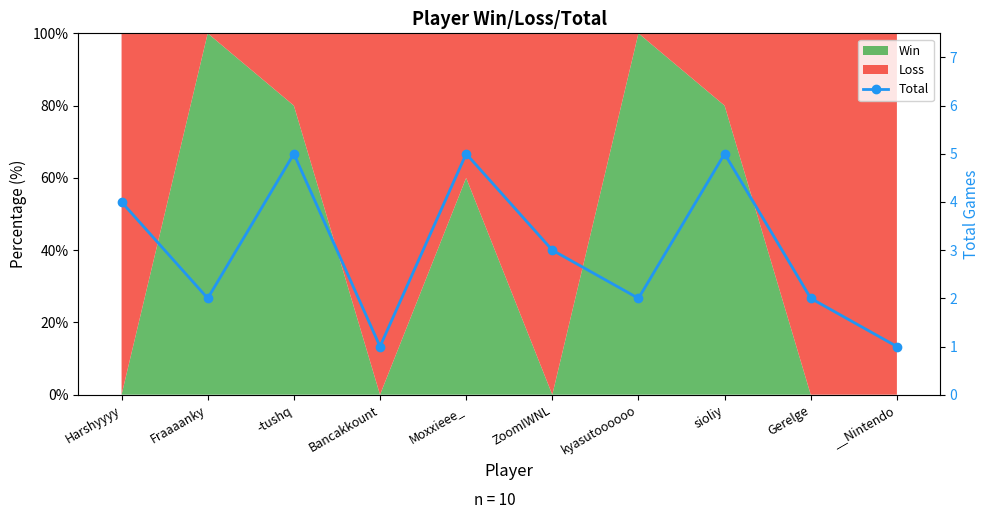

What is the minimum value shown in the chart?

1